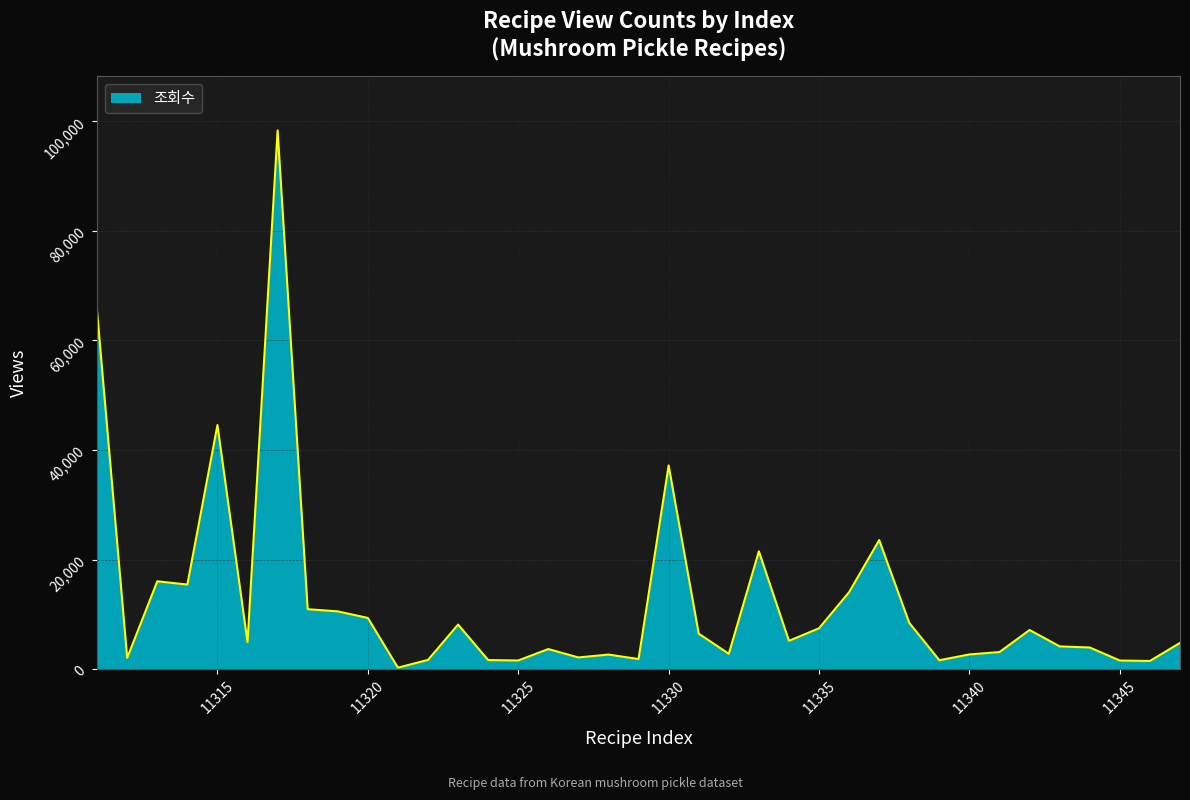

What is the difference between the maximum and minimum values?

98071